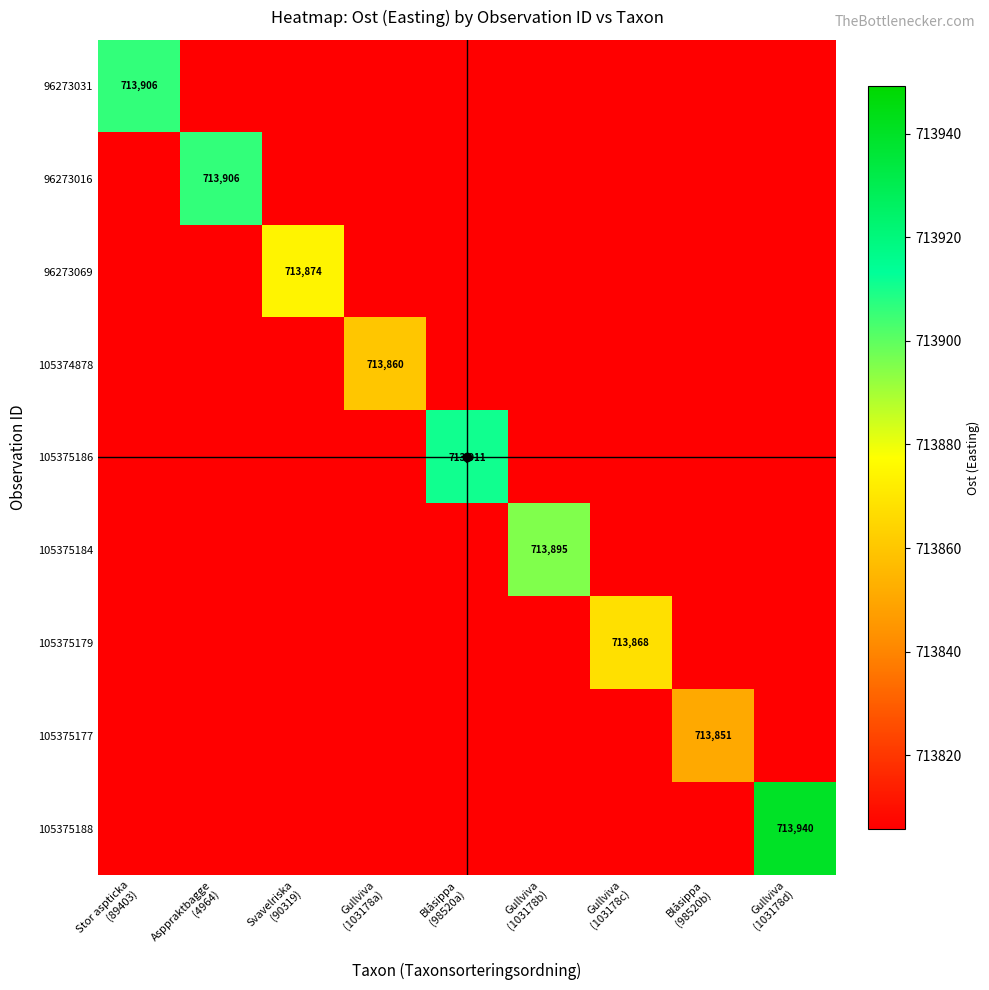

Read the 96273069 value at Asppraktbagge (4964).

713805.8